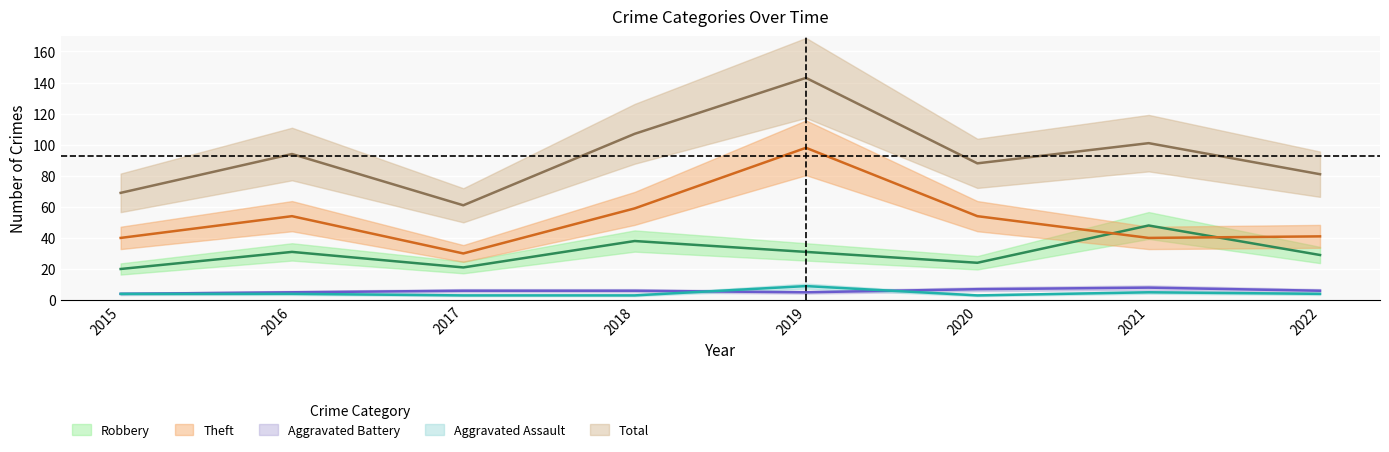

Which label corresponds to the largest value in the chart?

2019